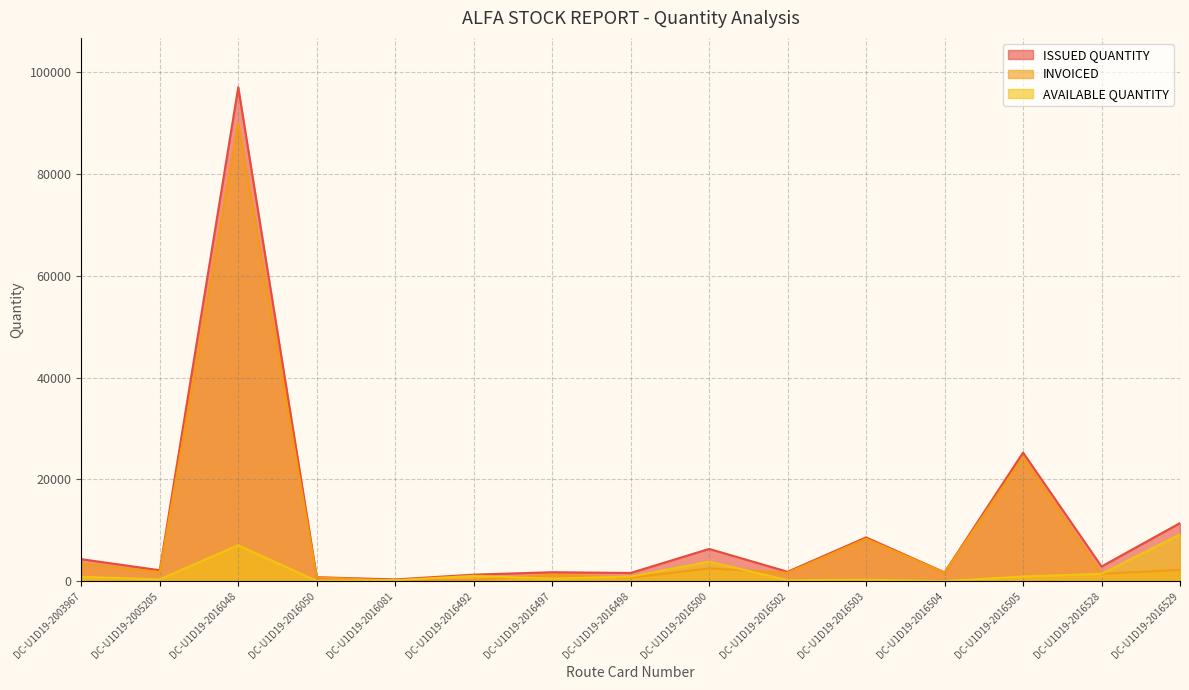

Which series has the largest total across all categories?

ISSUED QUANTITY